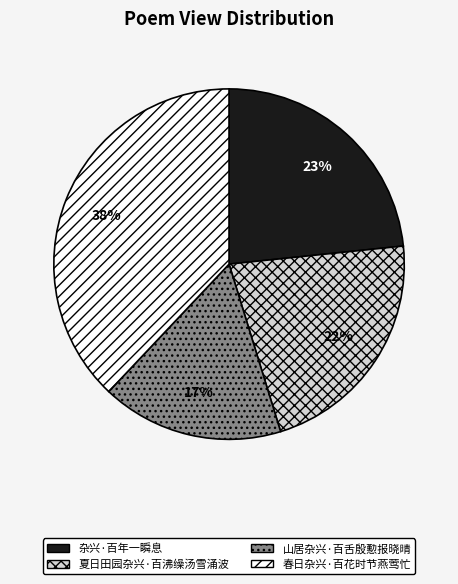

Does 春日杂兴·百花时节燕莺忙 account for over 50% of the chart?

No